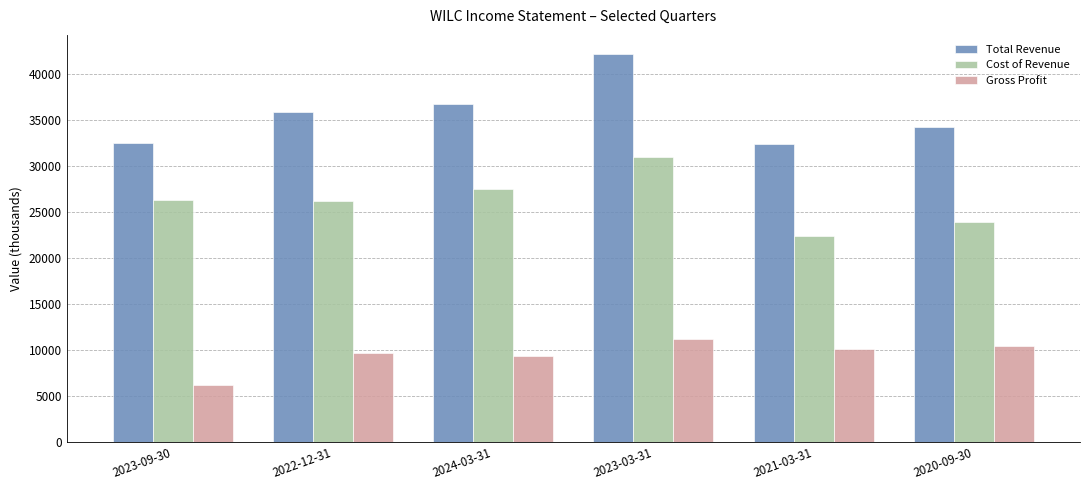

Is it true that Total Revenue equals 53953 at 2024-03-31?

False